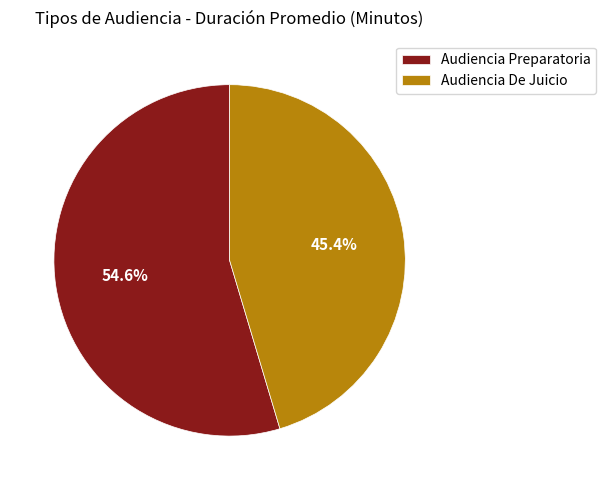

Which slice is the largest?

Audiencia Preparatoria